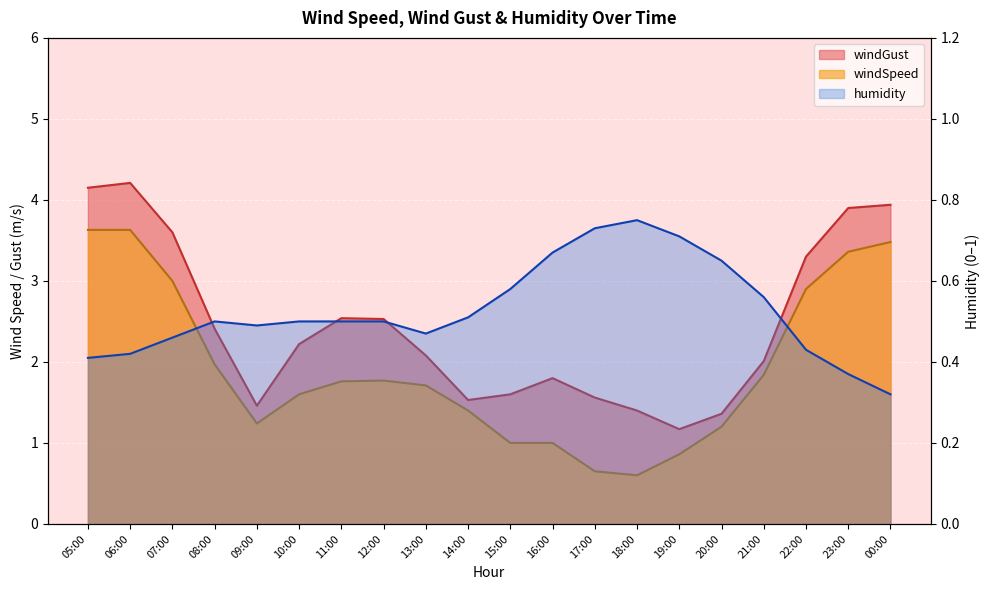

At which category is the sum across all series the highest?

06:00